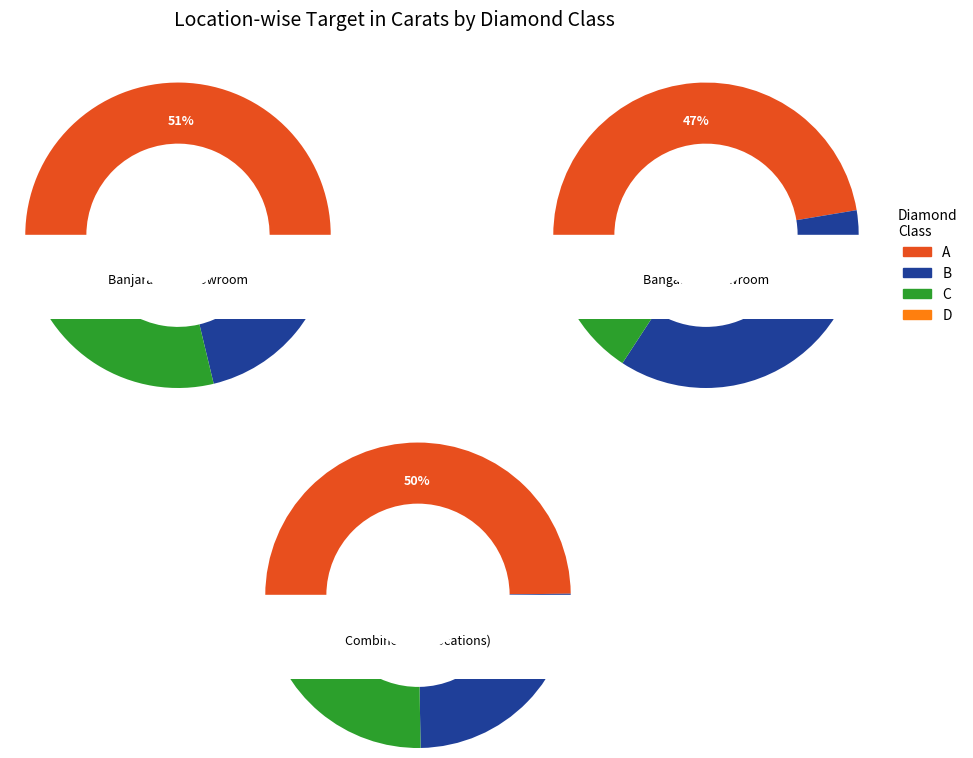

Count the number of slices in the pie.

7